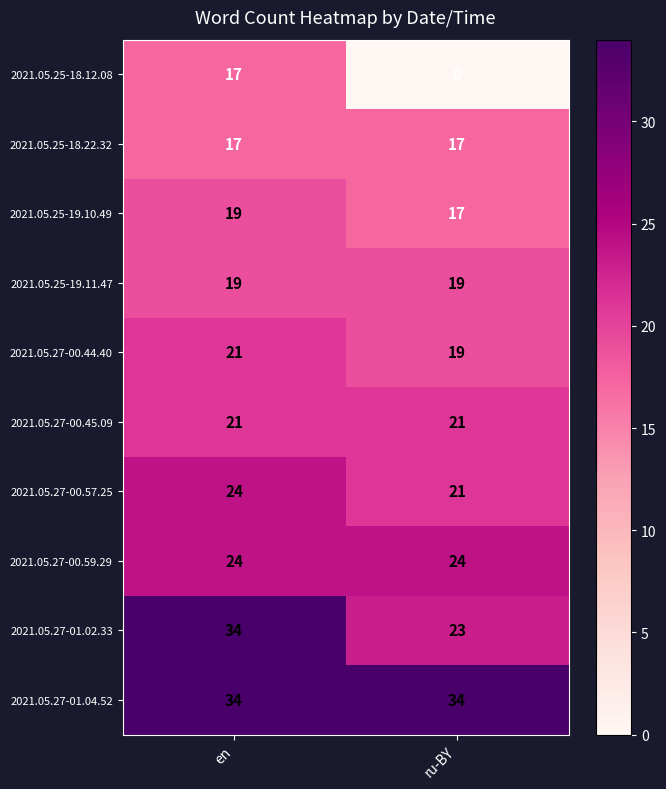

Which category has the lowest value in the 2021.05.25-18.12.08 series?

ru-BY